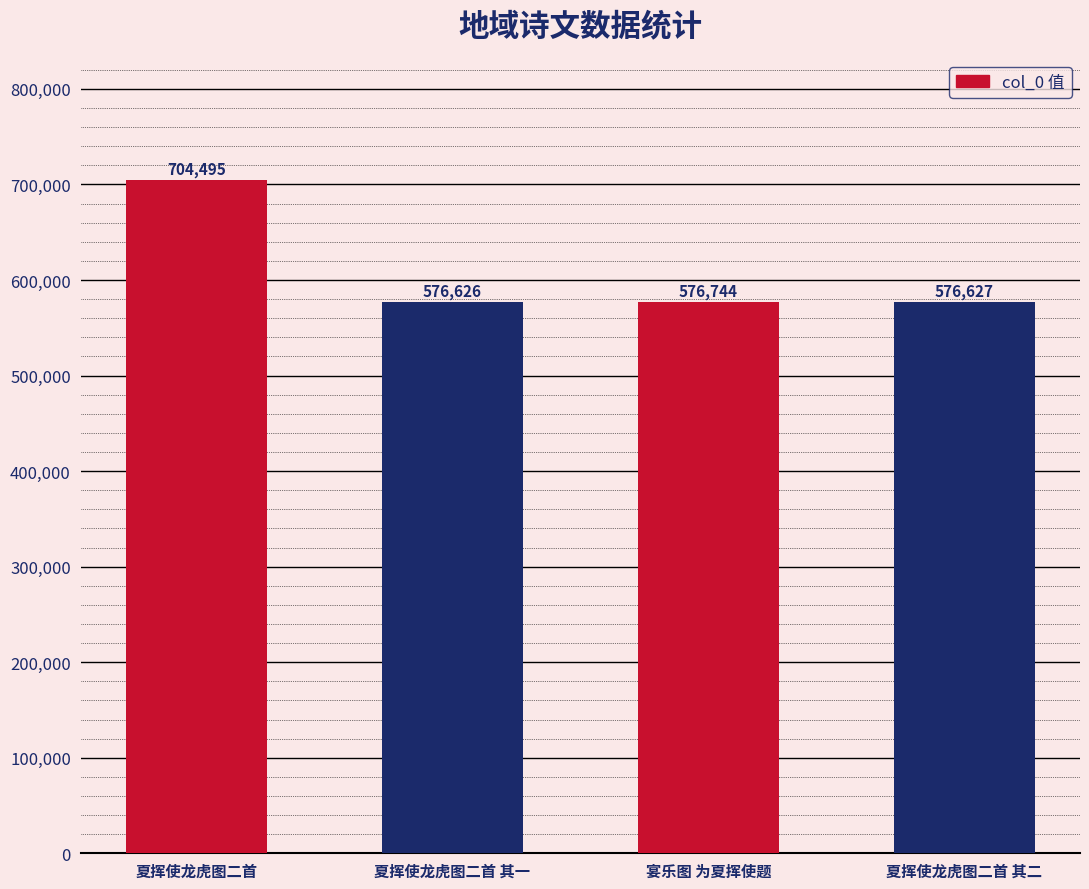

Approximately how many times larger is the value at 夏挥使龙虎图二首 其二 compared to 宴乐图 为夏挥使题?

1.0